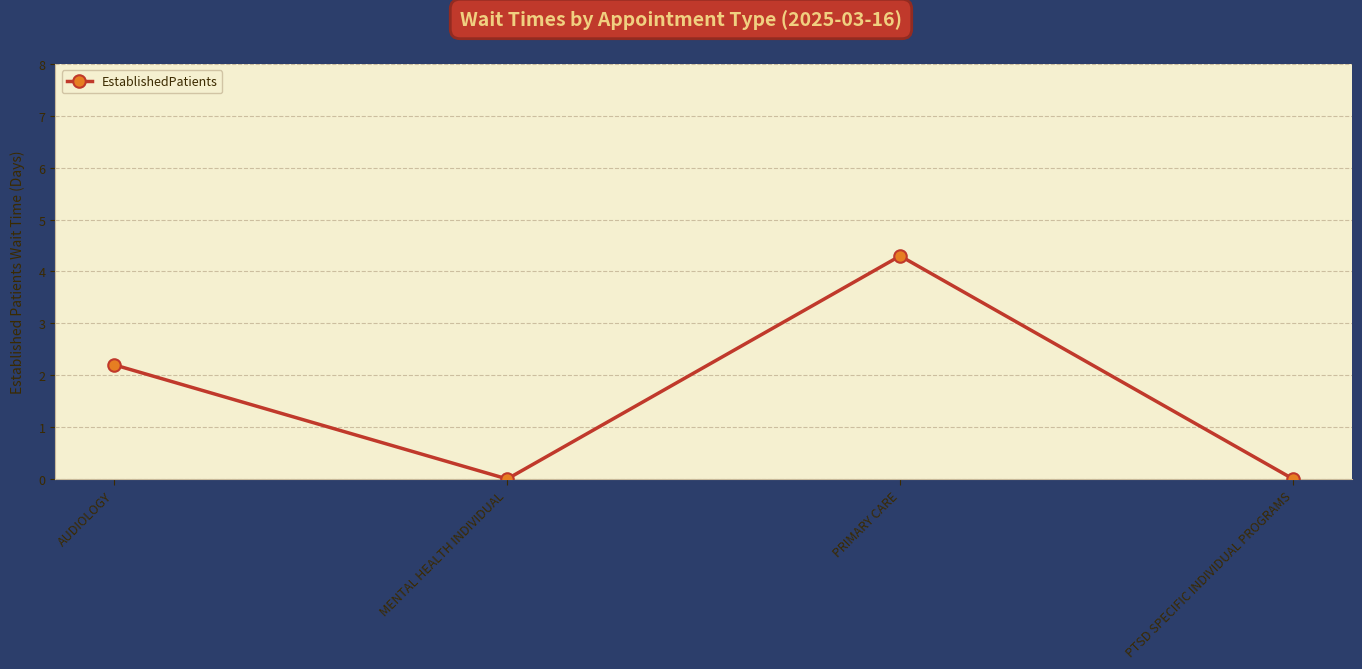

What is the label of the 4th point from the right?

AUDIOLOGY